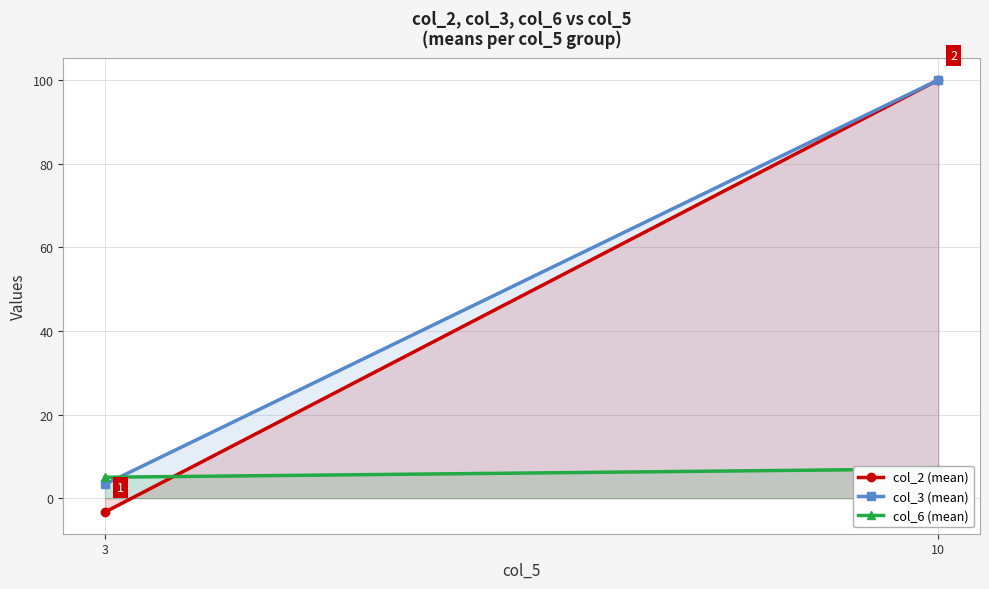

Rank the series at 3 from highest to lowest value.

col_6 (mean), col_3 (mean), col_2 (mean)